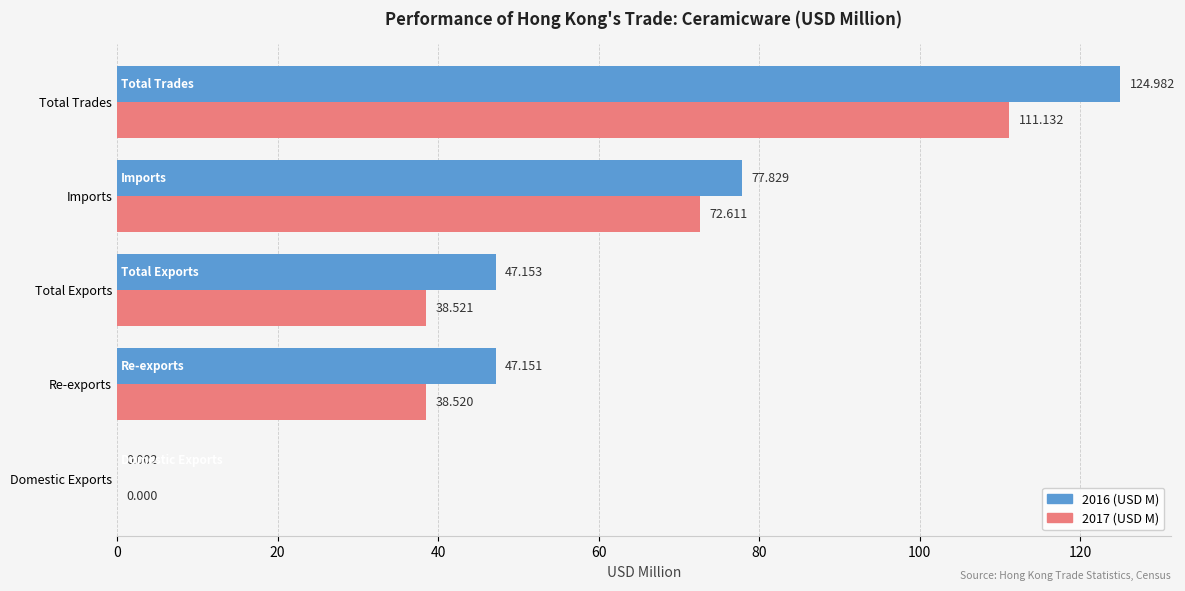

At which label is 2017 (USD M) closest to 55?

Total Exports